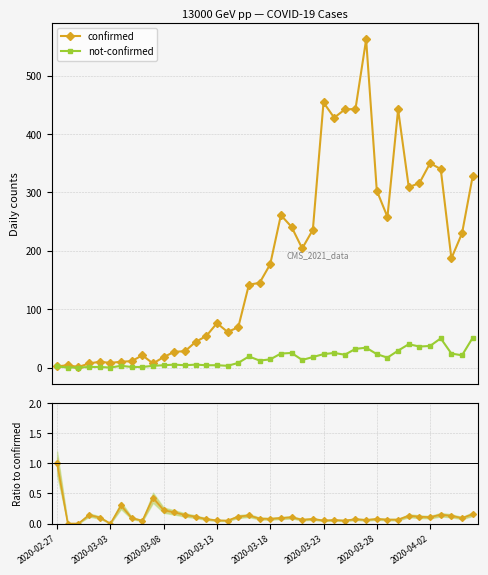

How many data points in confirmed are less than 177?

20